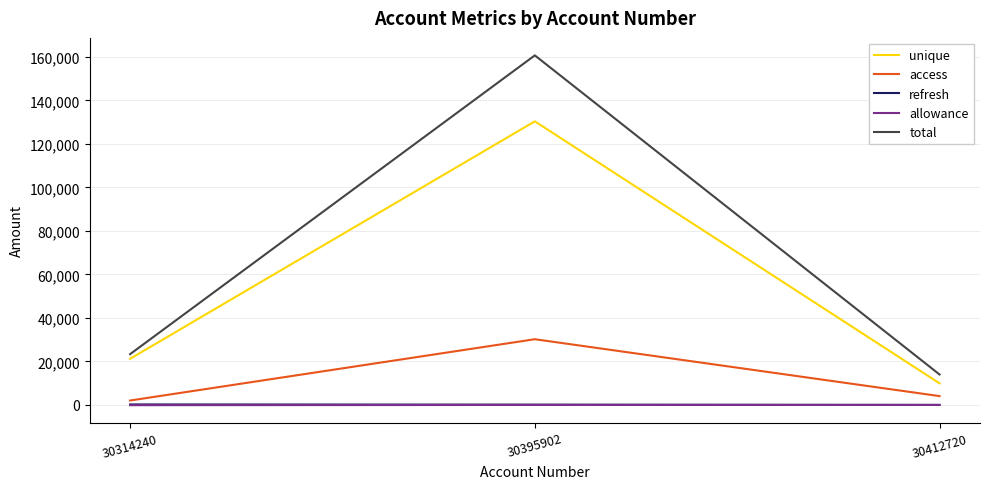

True or false: unique has a value of 205540.1 at 30395902.

False